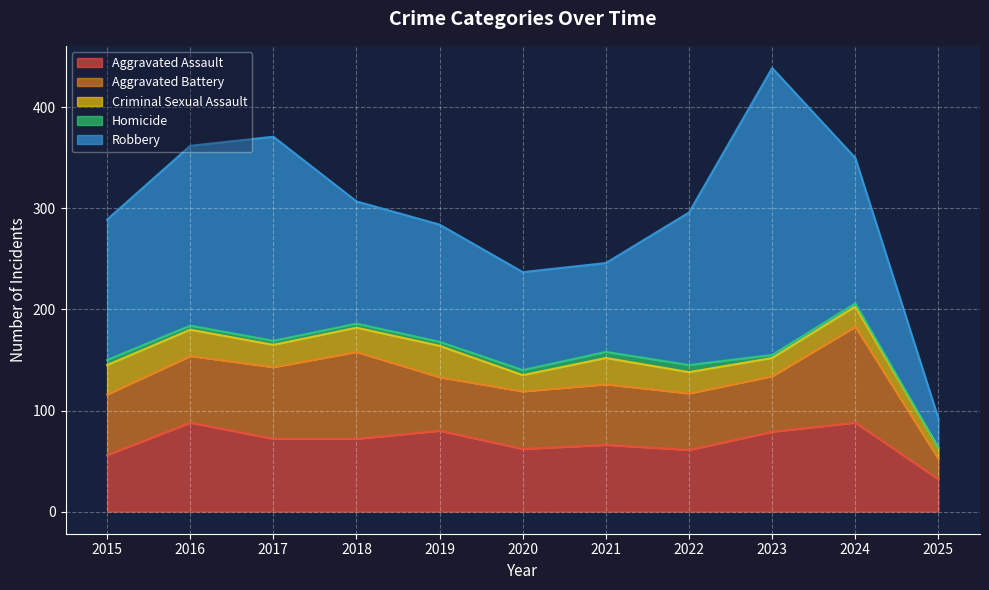

Is the value of Robbery at 2022 greater than the value of Aggravated Assault at 2024?

Yes